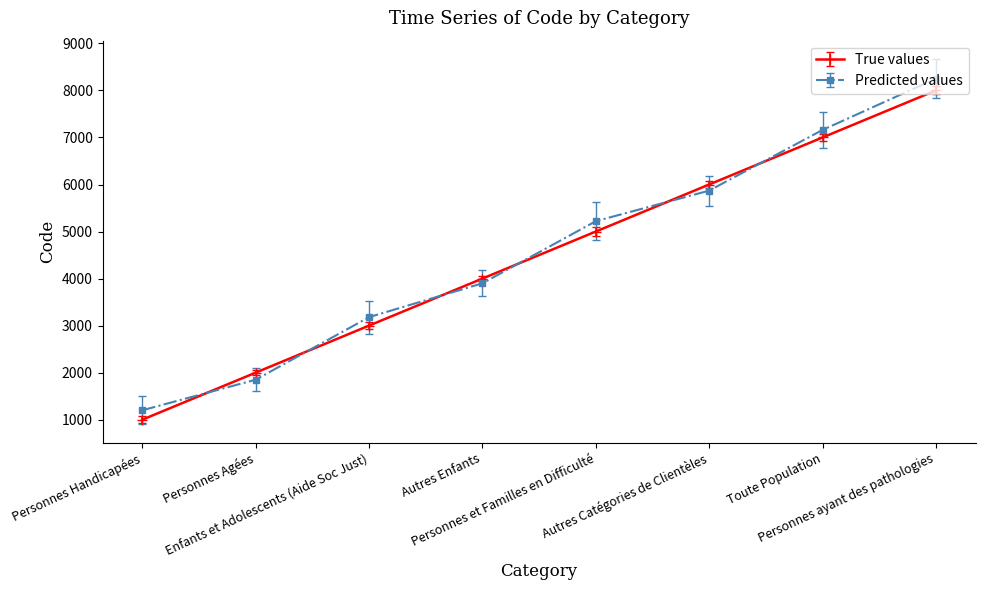

What is the value of the True values point at the 7th from the left?

7000